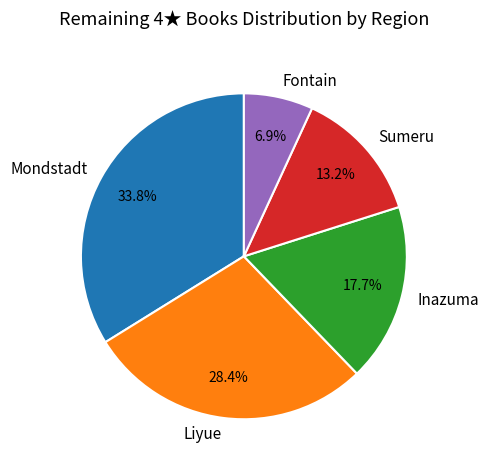

Which slice is the smallest?

Fontain